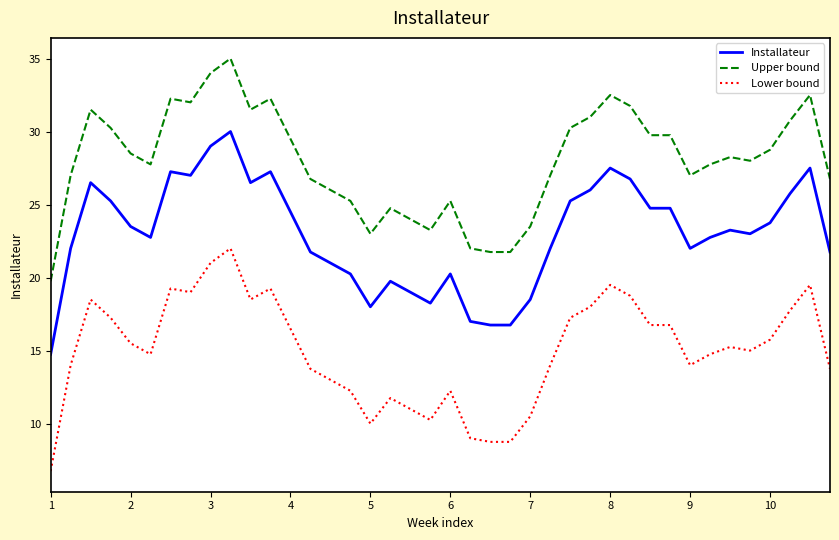

Count the number of categories in the chart.

40